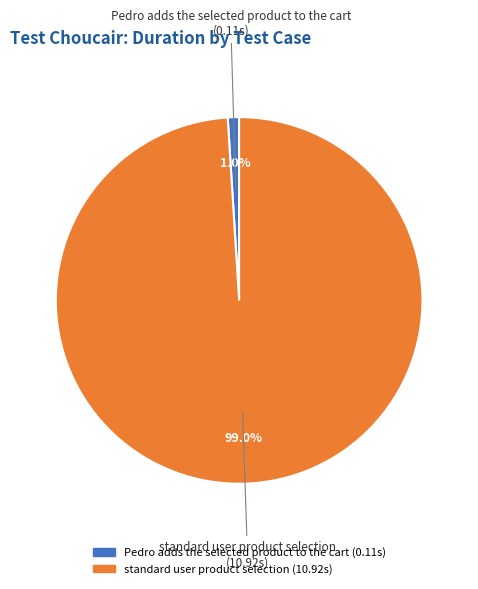

To the nearest percent, what percentage of the pie is Pedro adds the selected product to the cart?

1%